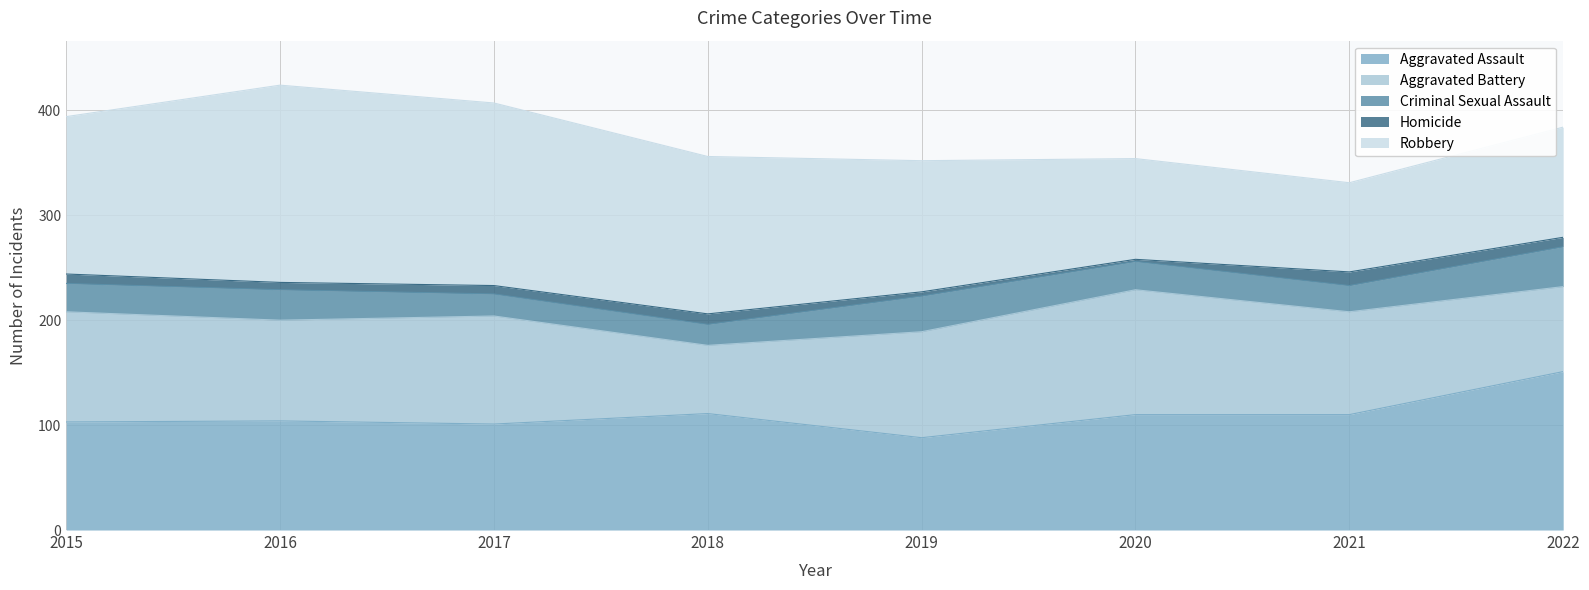

Is the value of Aggravated Assault at 2017 greater than the value of Aggravated Battery at 2022?

Yes